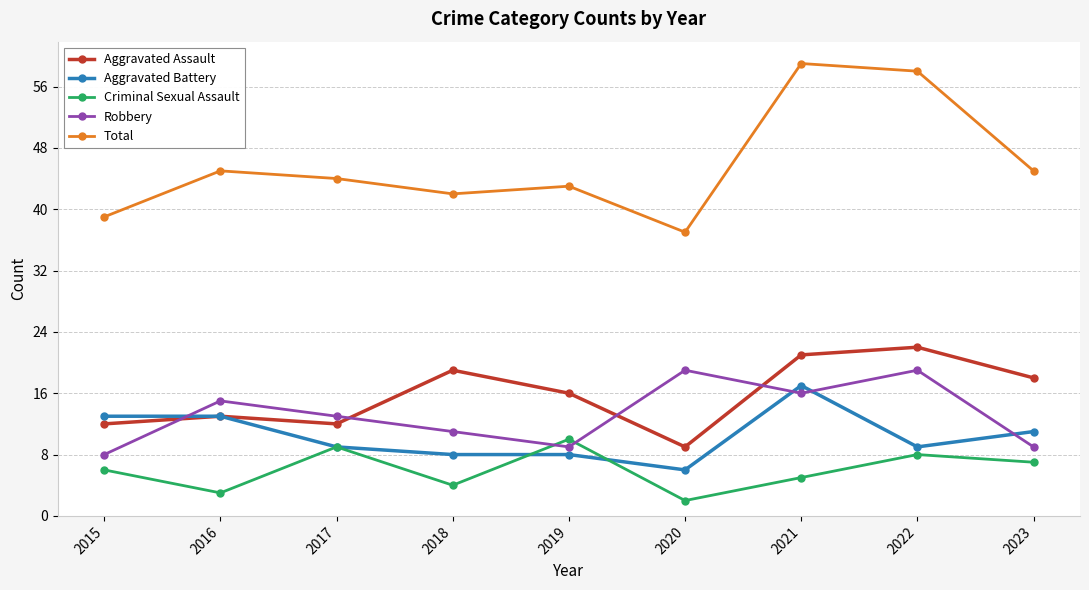

What is the difference between the highest and lowest values at 2023?

38